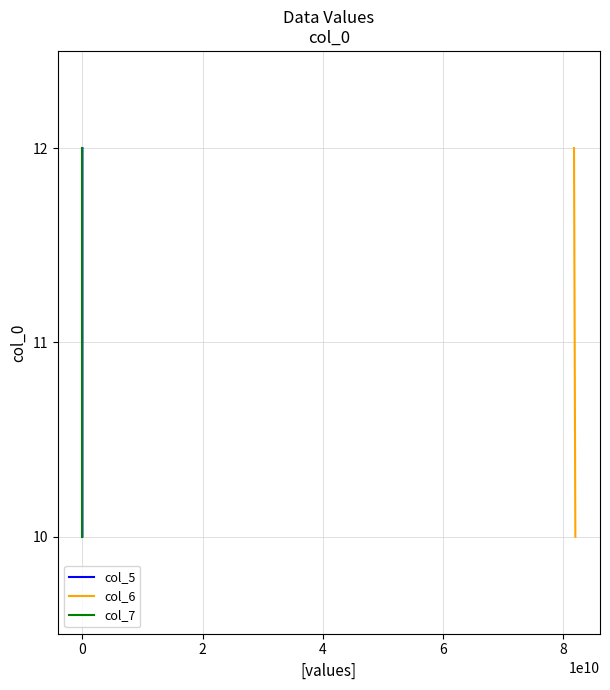

How many col_5 values are between 10 and 12?

3